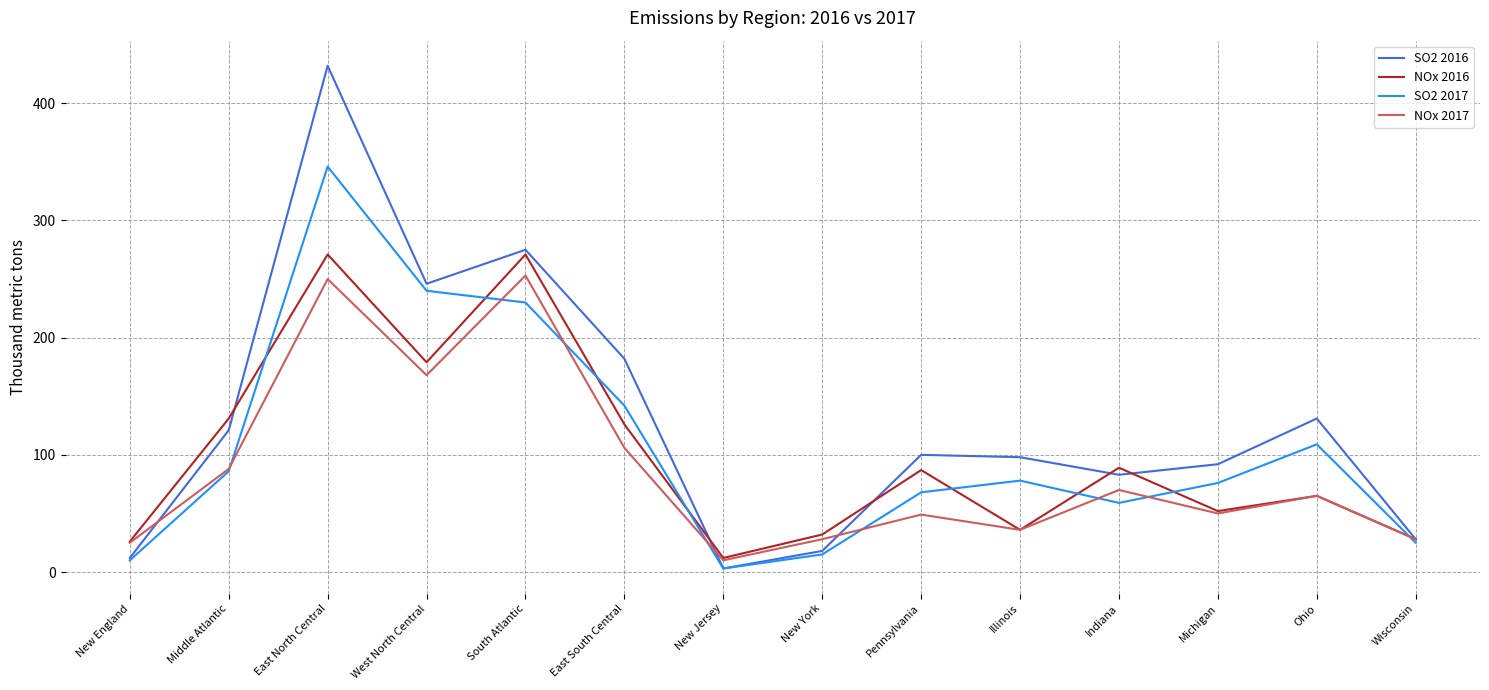

Which category has the lowest value in the NOx 2016 series?

New Jersey